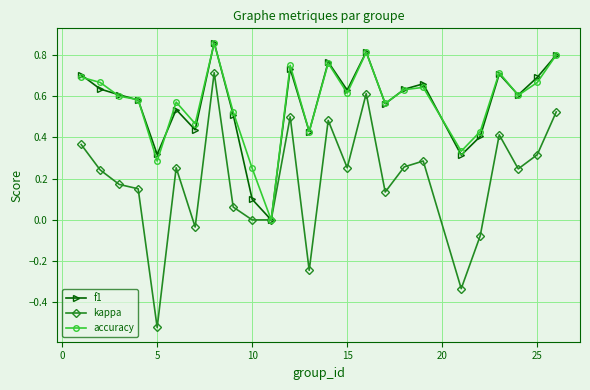

True or false: kappa has more than 2 interior local peaks.

True